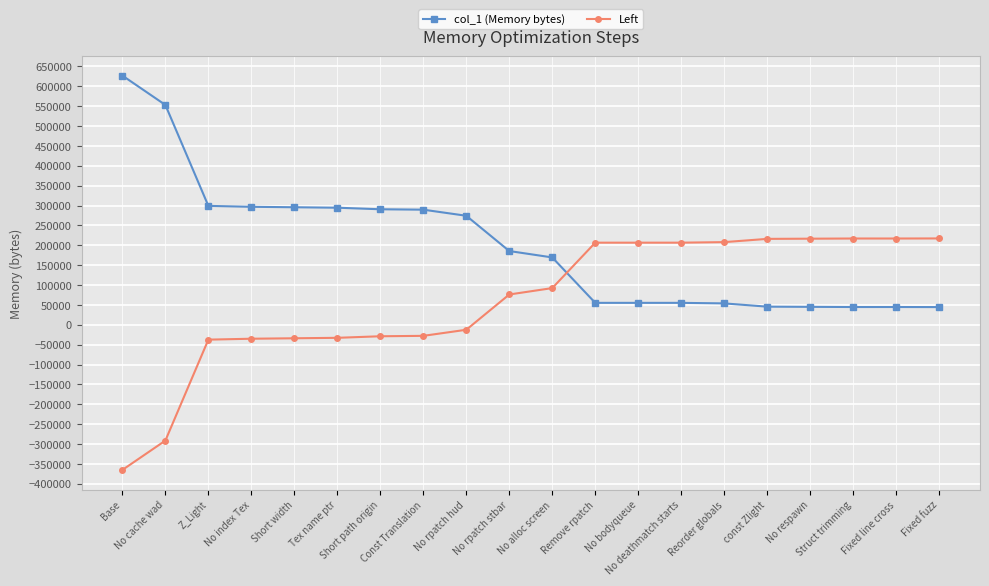

How many series are shown in this chart?

2